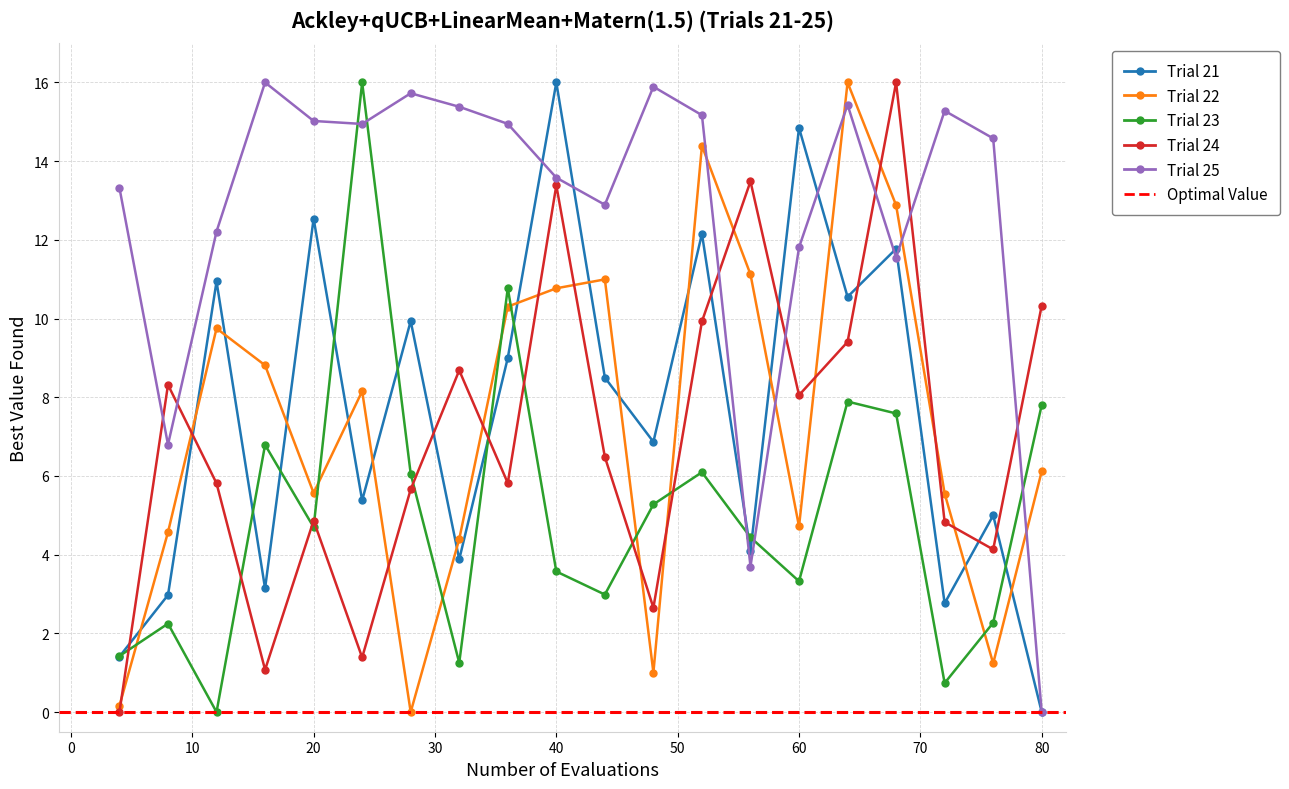

True or false: Trial 23 has a value of 7.6 at 17.

True